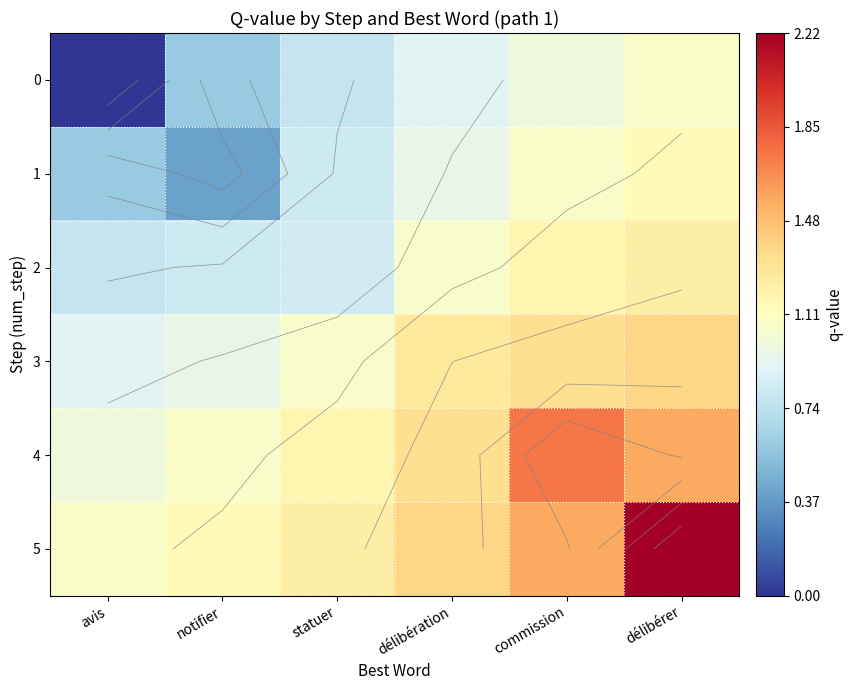

At which category is the sum across all series the highest?

délibérer